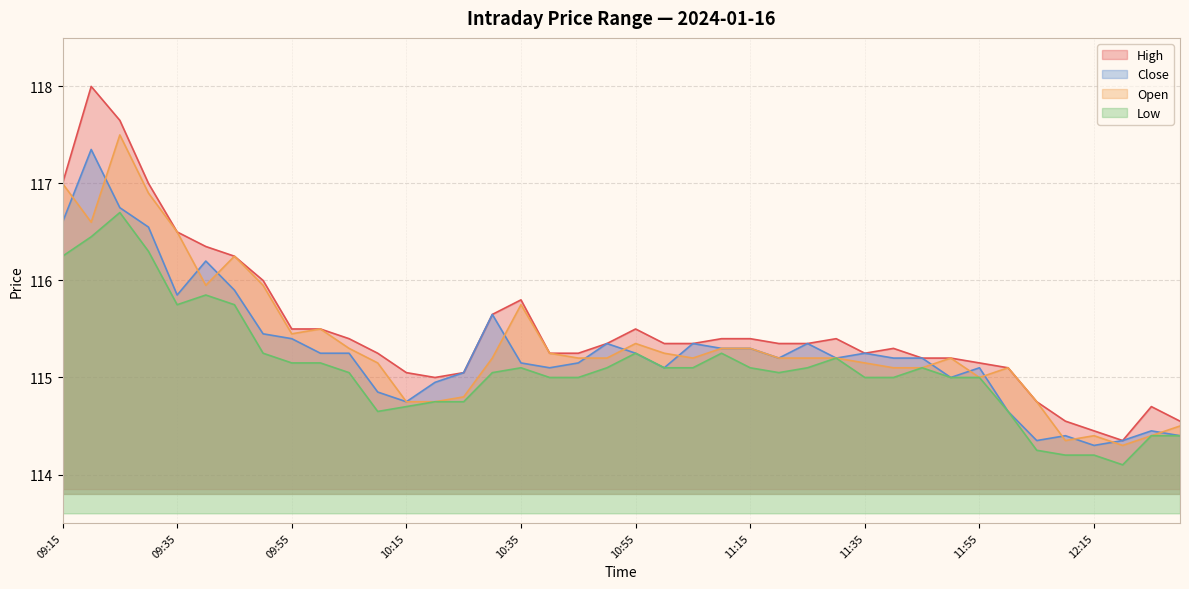

What is the spread (max minus min) of values at 12:00?

0.4